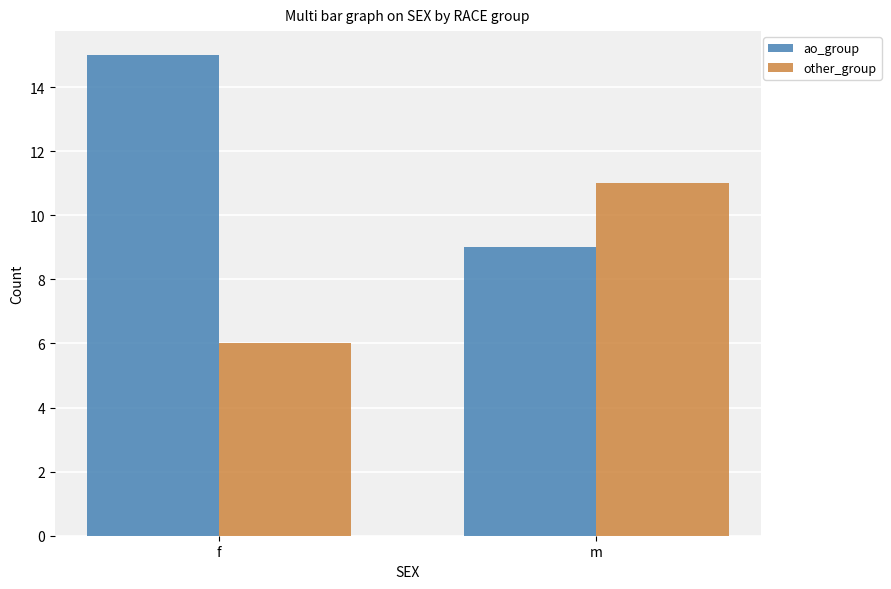

What is the sum of the ao_group values at f and m?

24